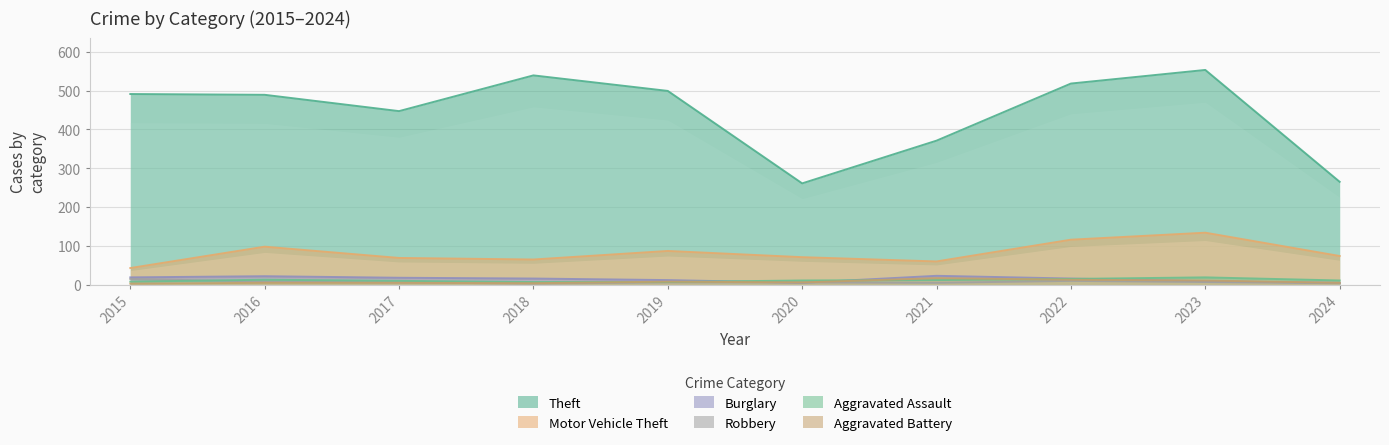

What is the value of the Burglary point at the 4th from the left?

16